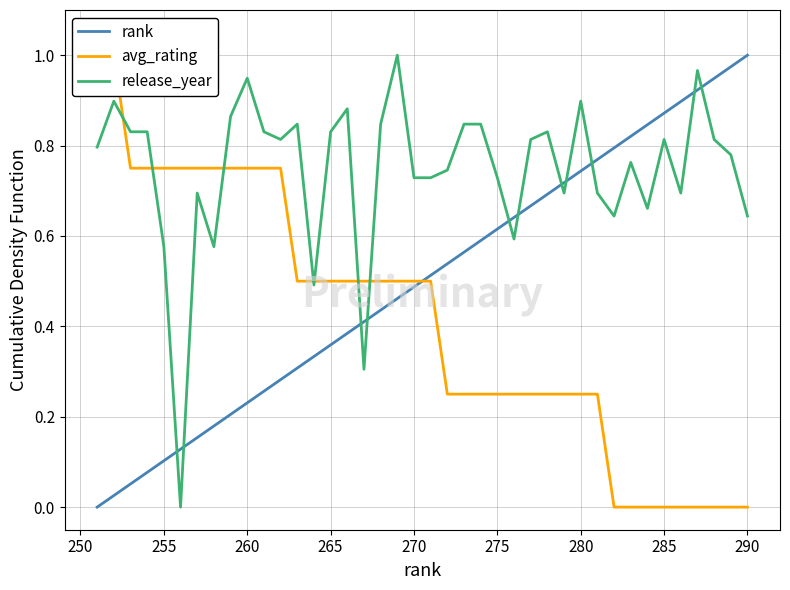

List the series in order of their peak value, highest first.

rank, avg_rating, release_year